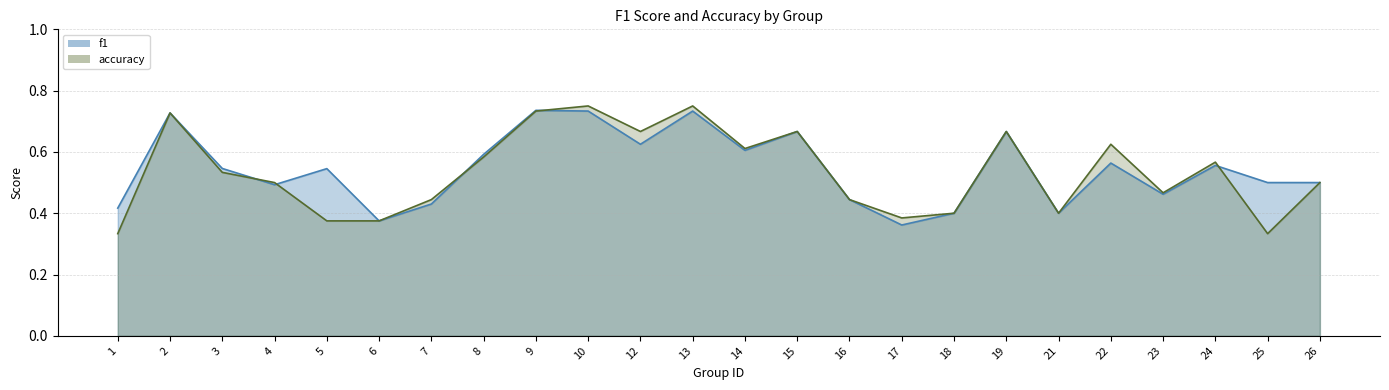

What is the sum of all accuracy values?

12.8